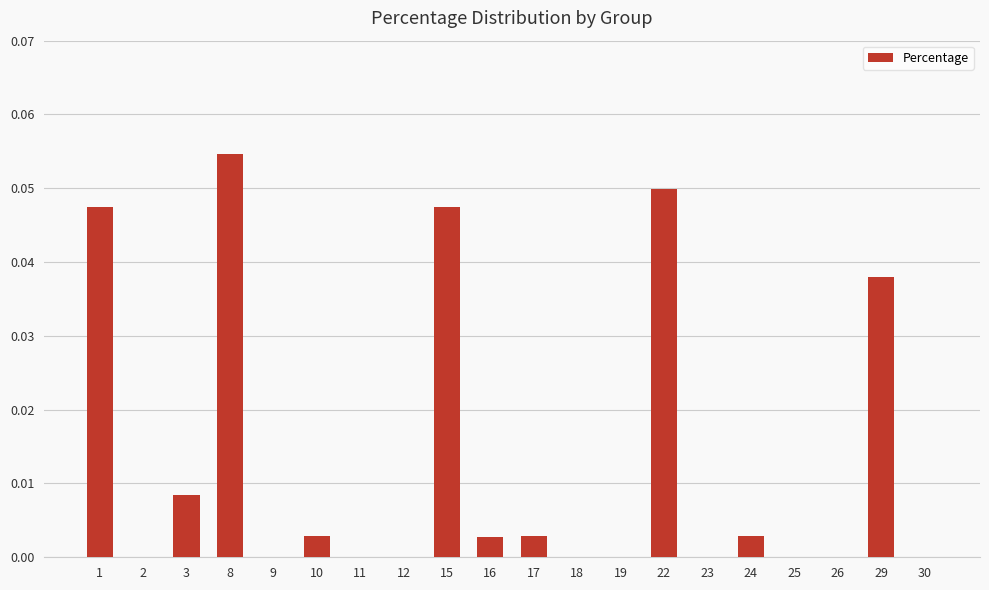

At which category does the chart reach its peak across all series?

8